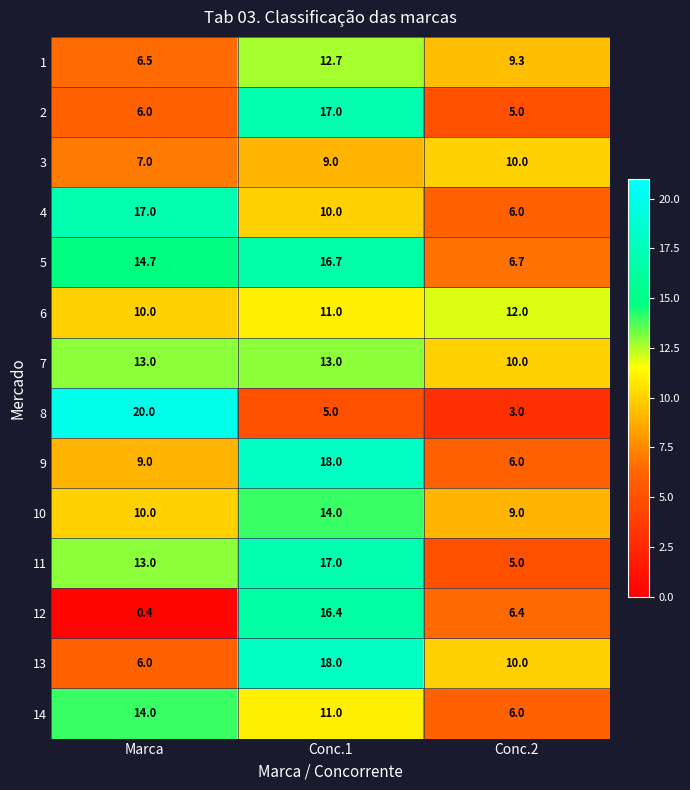

What is the total value across all series at Conc.2?

104.4